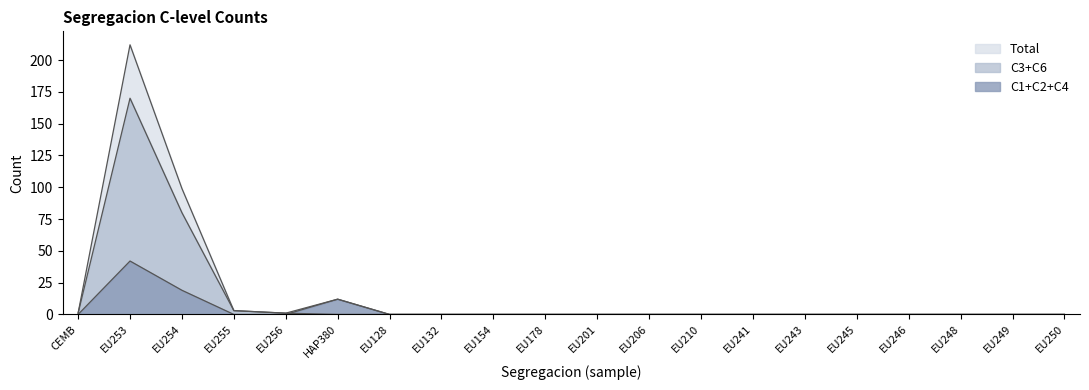

What is the difference between the second highest and minimum values in the Total series?

99